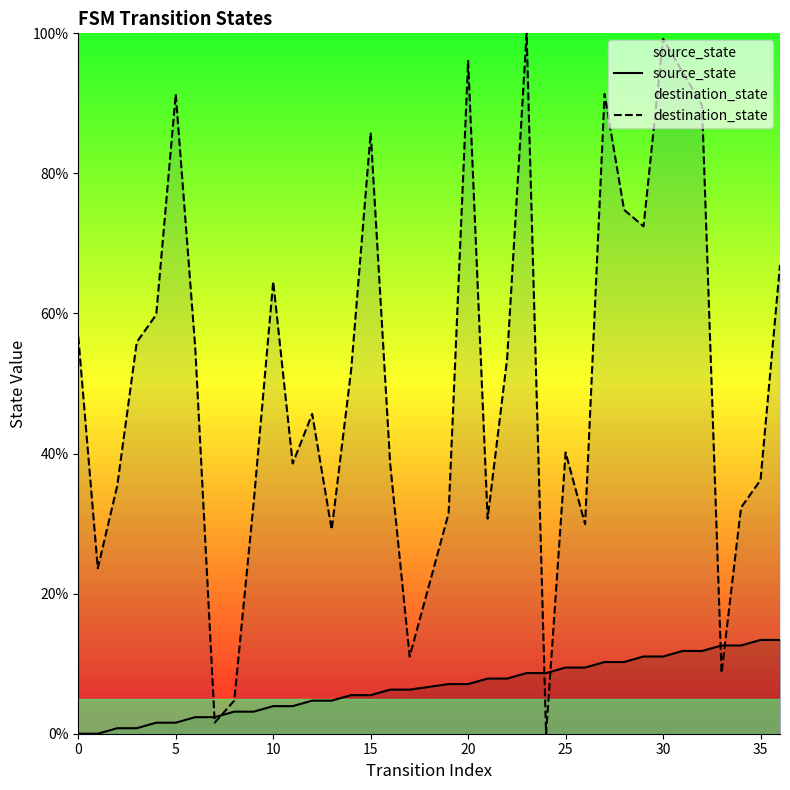

Rank the series at 35 from lowest to highest value.

source_state, destination_state